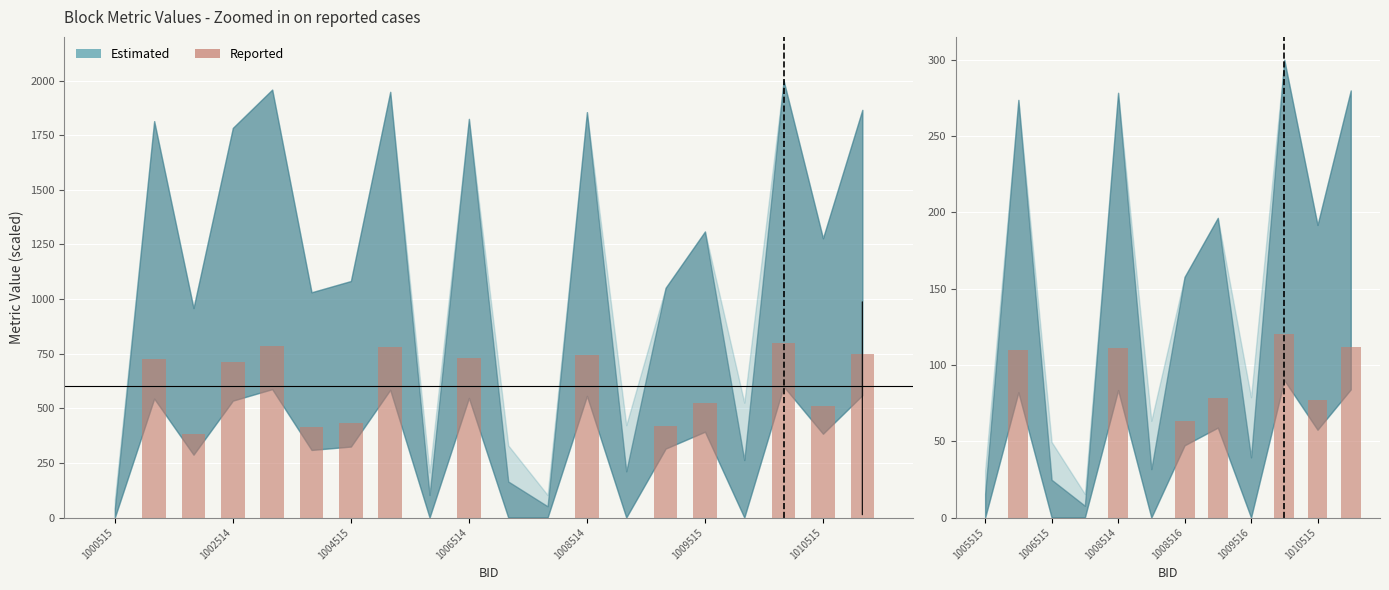

The value at 1009516 is 0.0. True or false?

True